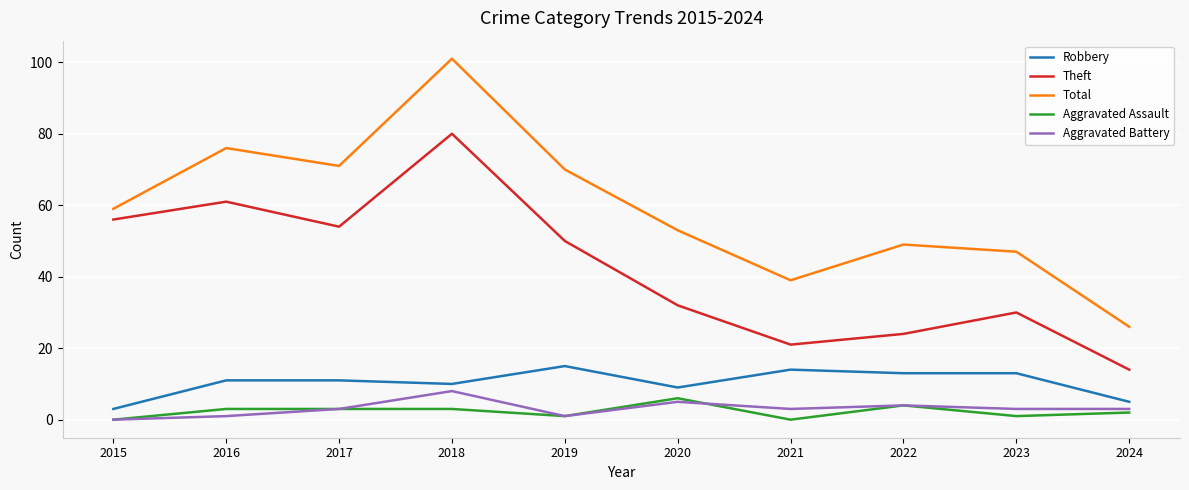

Reading right to left, transcribe all the data shown in this chart.

Robbery: 5	13	13	14	9	15	10	11	11	3
Theft: 14	30	24	21	32	50	80	54	61	56
Total: 26	47	49	39	53	70	101	71	76	59
Aggravated Assault: 2	1	4	0	6	1	3	3	3	0
Aggravated Battery: 3	3	4	3	5	1	8	3	1	0